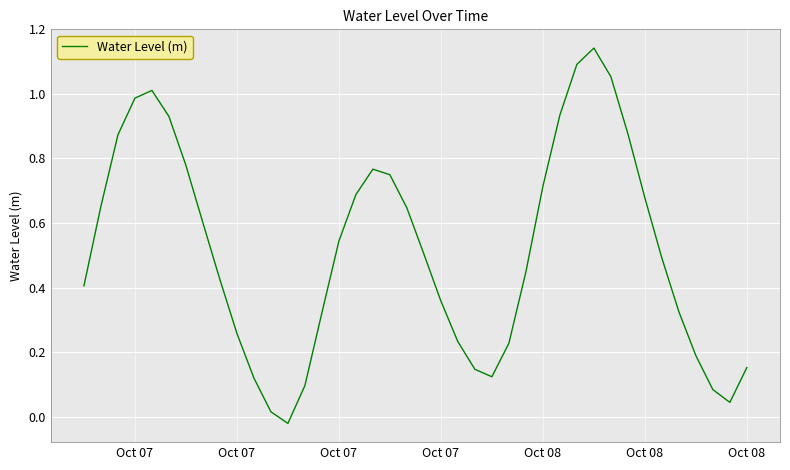

Does the chart have visible grid lines?

Yes